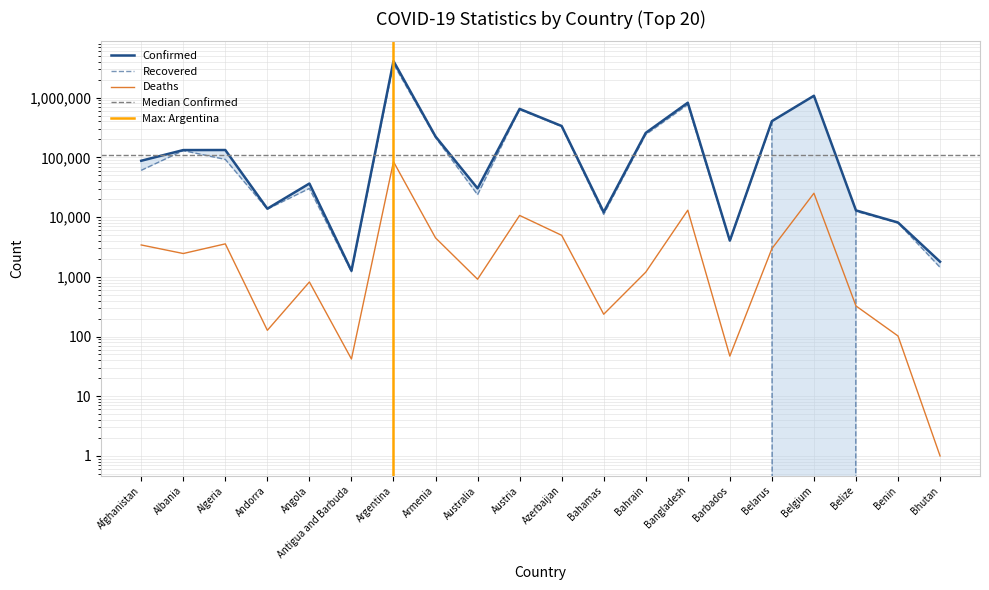

Which label corresponds to the smallest value in the chart?

Belgium